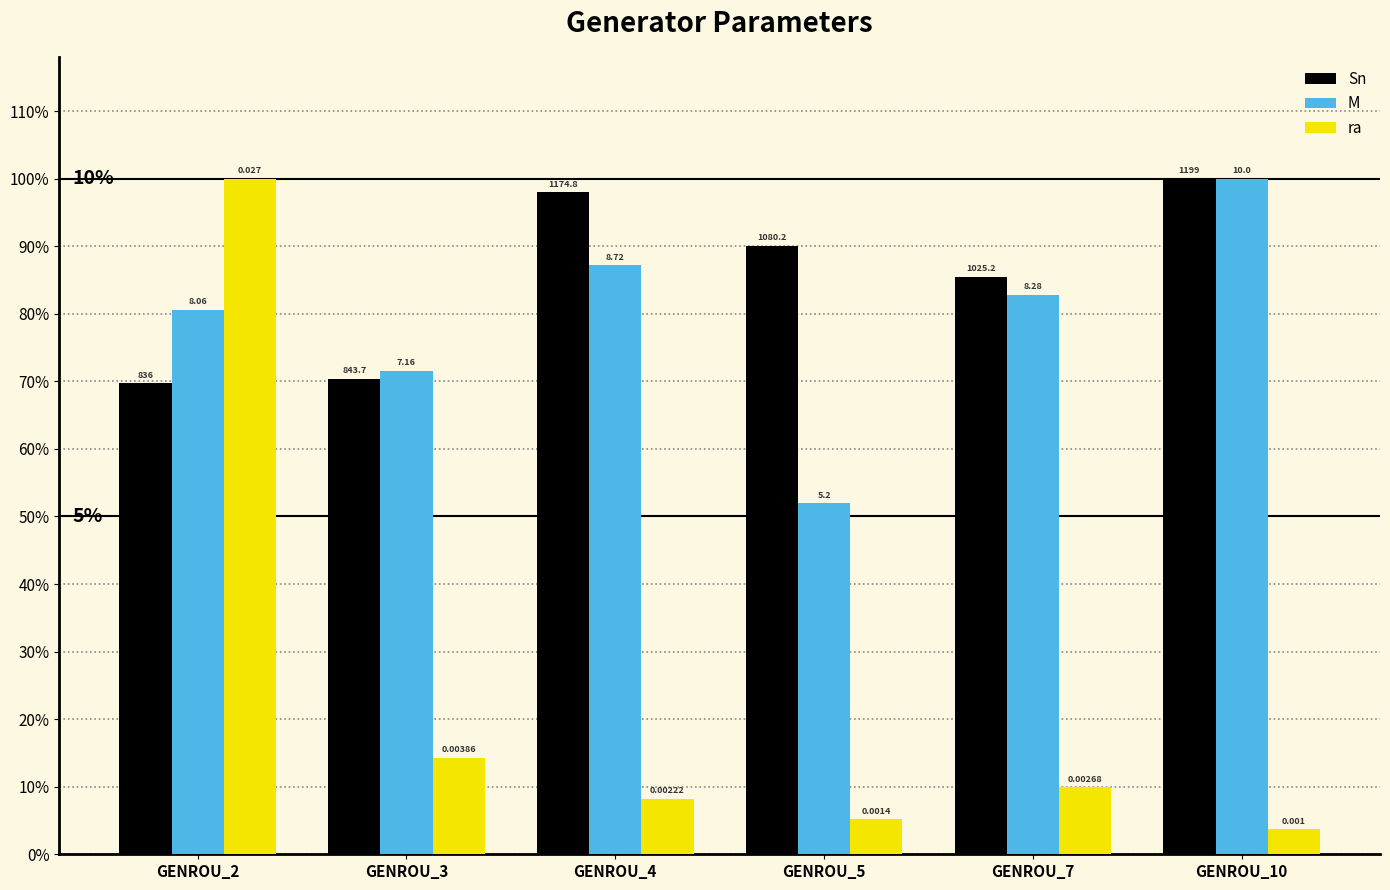

What are all the series names shown in the legend?

Sn, M, ra